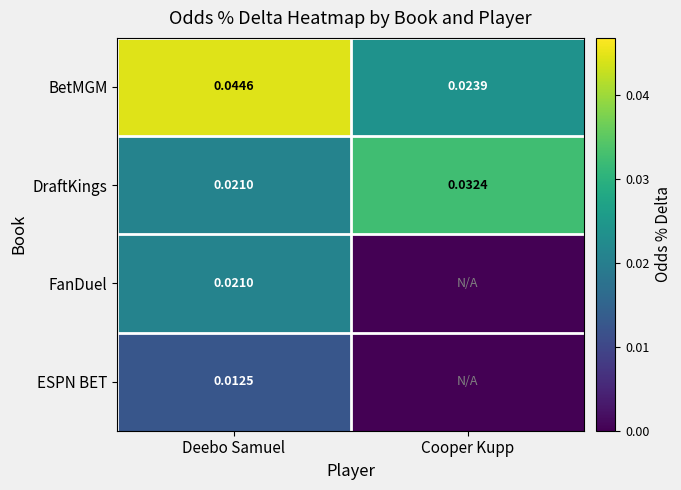

List the labels in order of DraftKings value, largest first.

Cooper Kupp, Deebo Samuel